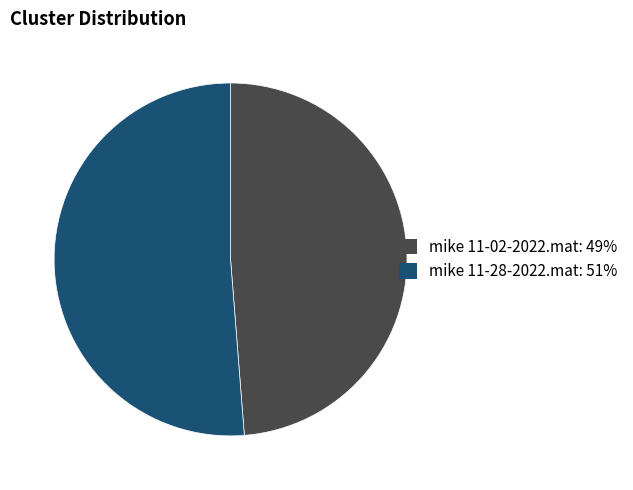

What is the largest slice in the pie chart?

mike 11-28-2022.mat